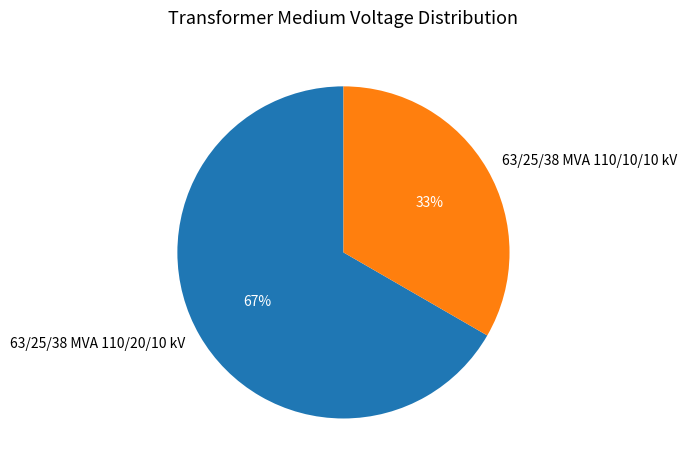

To the nearest percent, what is the combined percentage of 63/25/38 MVA 110/10/10 kV and 63/25/38 MVA 110/20/10 kV?

100%